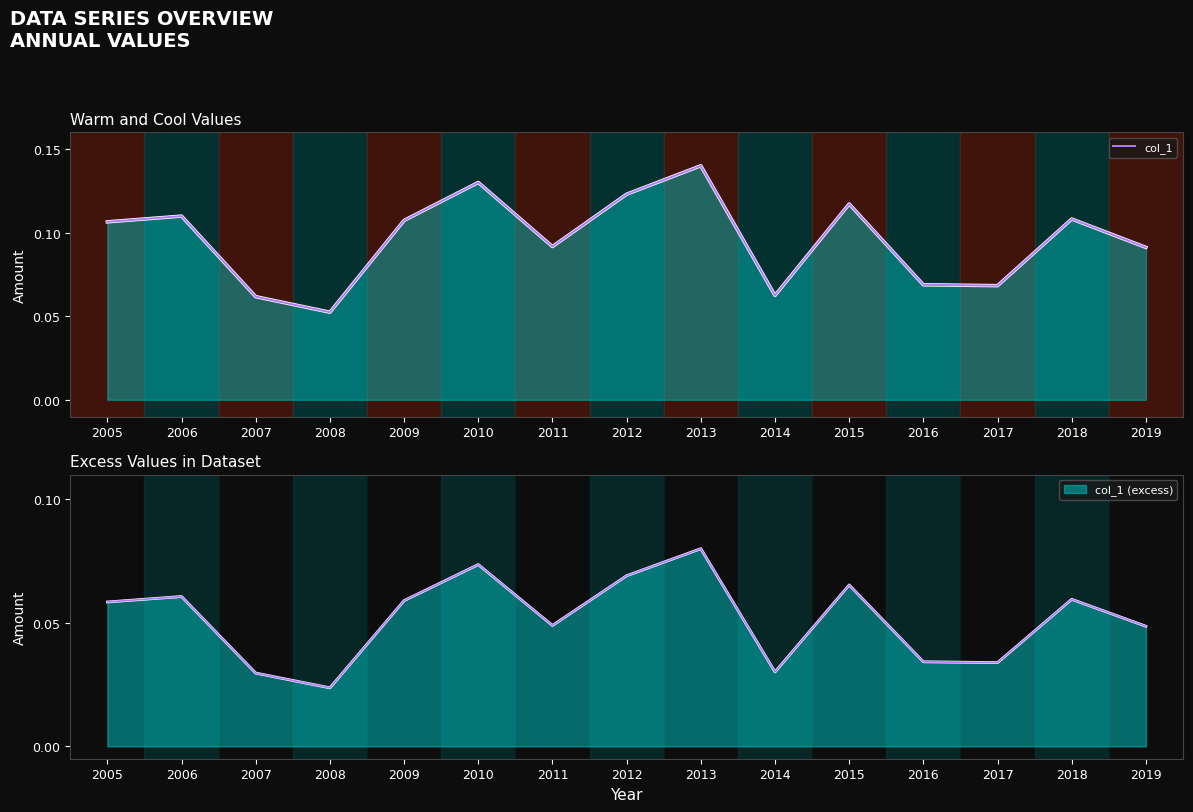

Where is the first local maximum?

2006